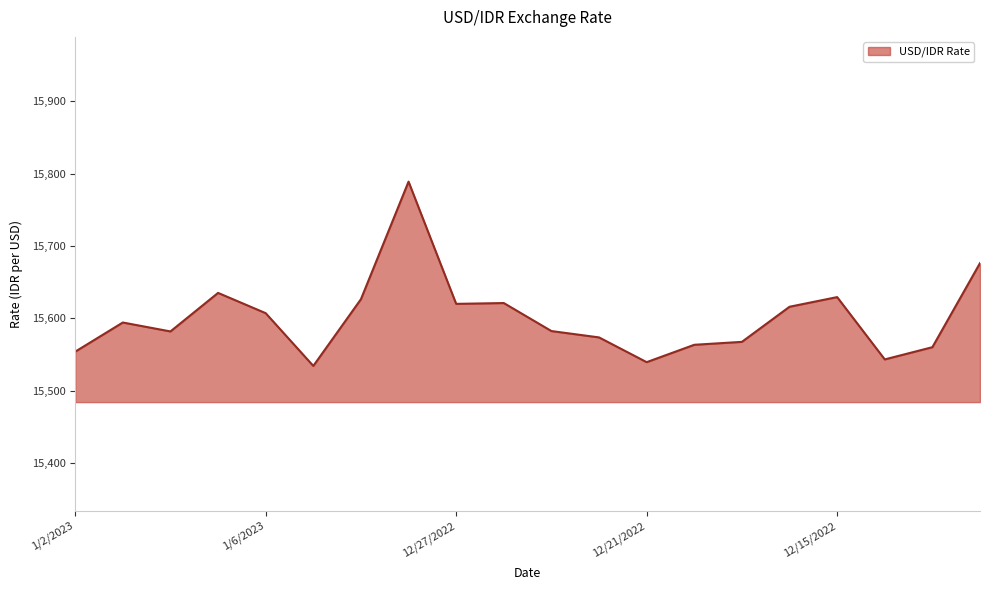

What is the greatest value displayed?

15789.0